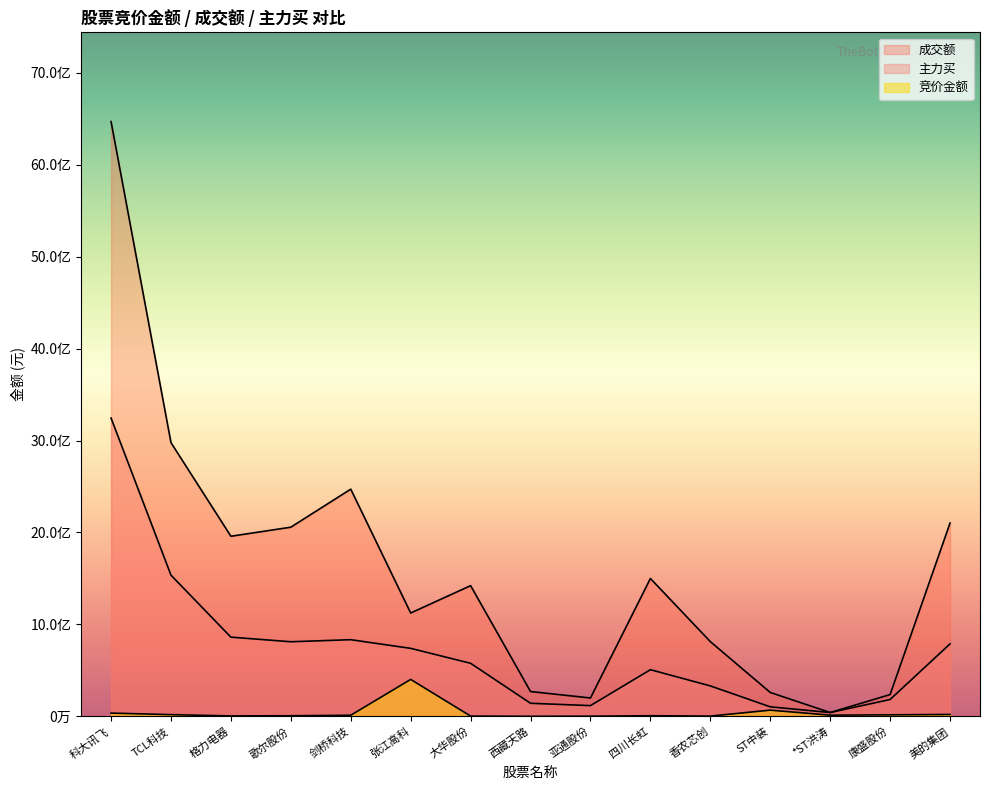

How many lines are shown in the chart?

3